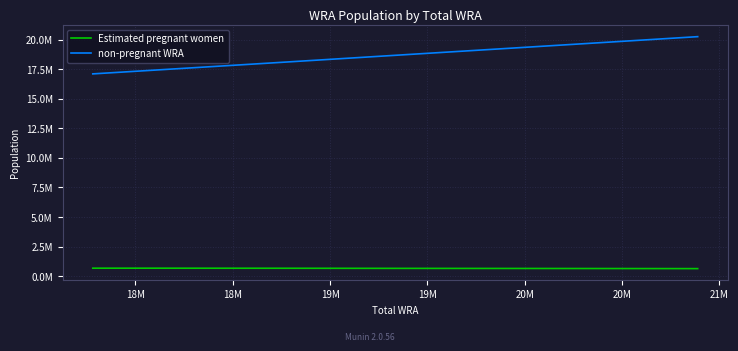

Is this an area chart (filled region under the line)?

No